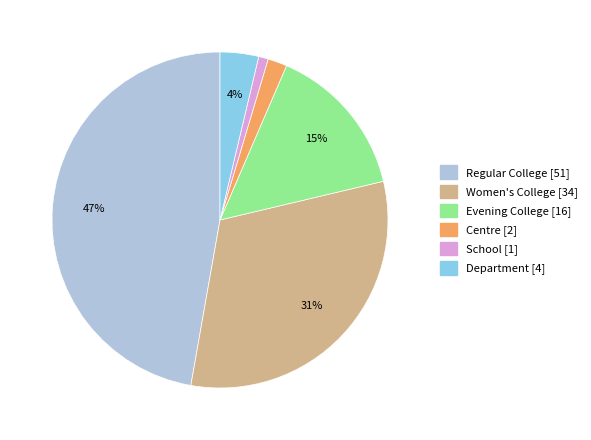

Is it true that Evening College is 6% of the pie?

False